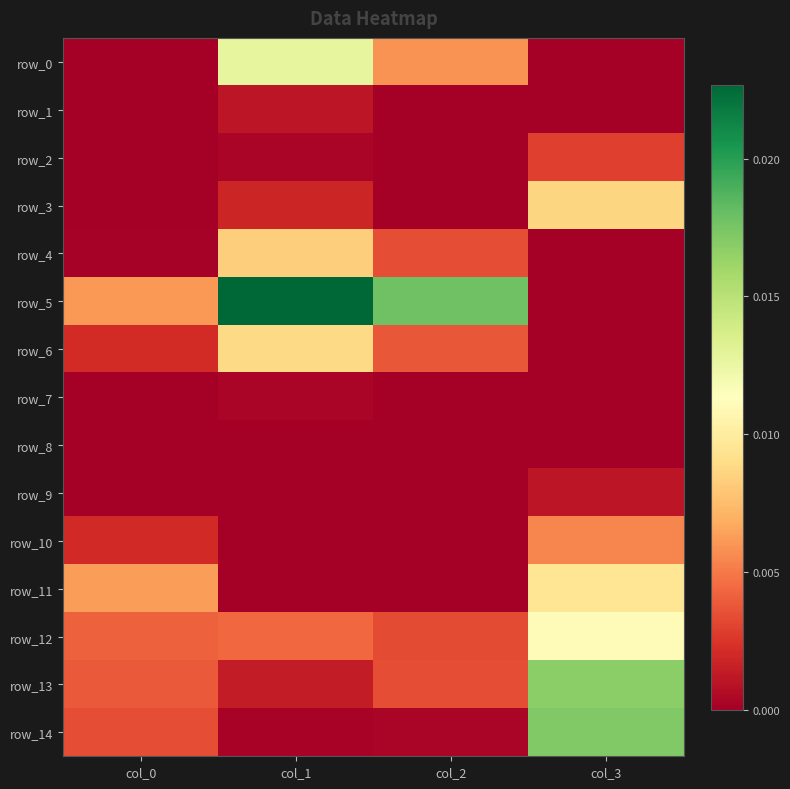

The row_6 series shows 0.0 at col_1. True or false?

True